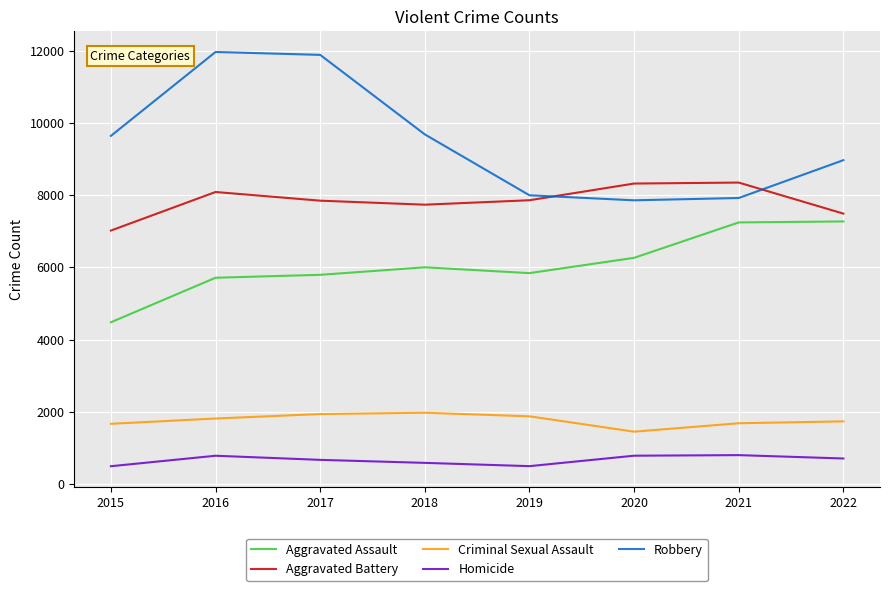

At 2015, list the series in order from largest to smallest.

Robbery, Aggravated Battery, Aggravated Assault, Criminal Sexual Assault, Homicide